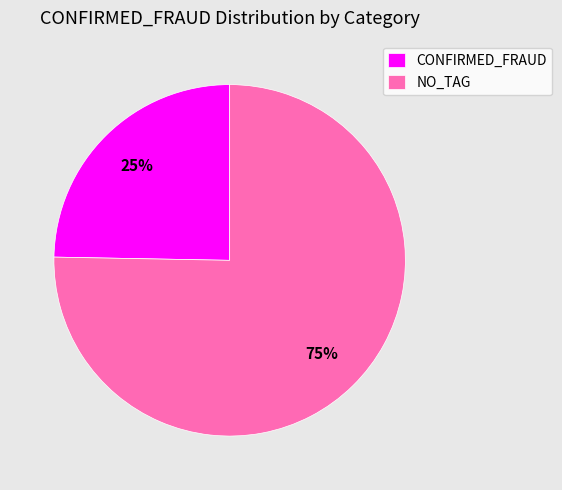

Is there any slice that represents more than half of the pie?

Yes